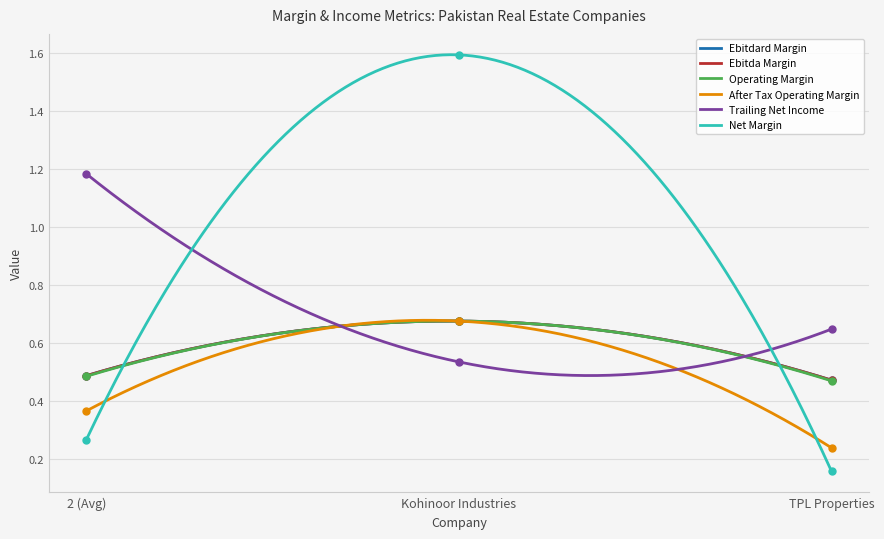

The ebitdard_margin series shows 0.5 at TPL Properties. True or false?

True